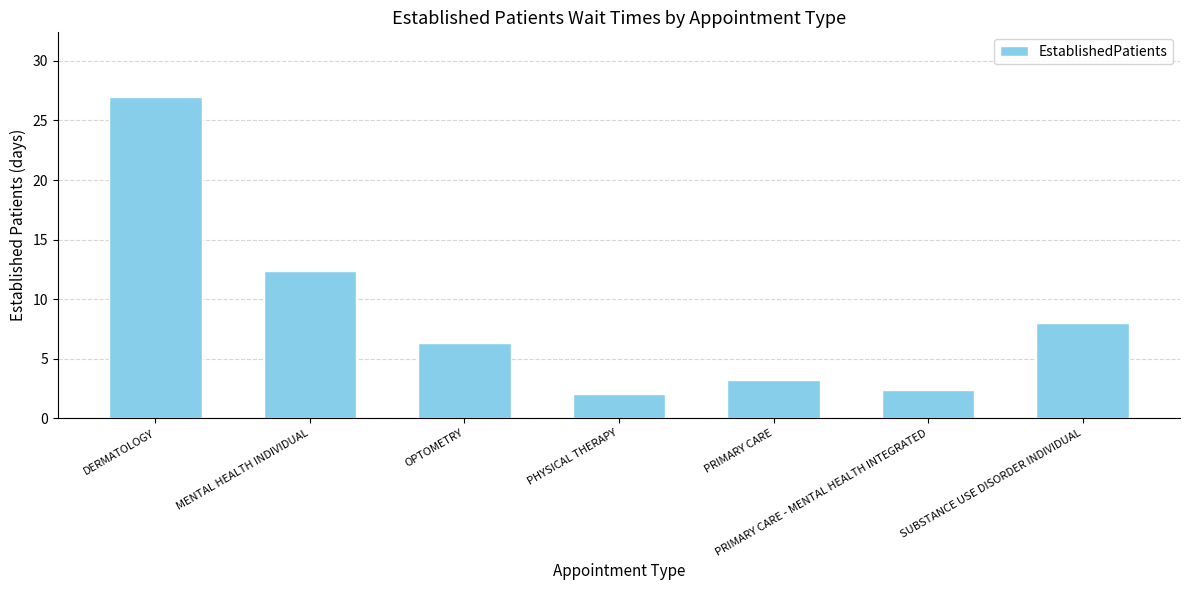

What is the difference between the maximum and minimum values?

25.0